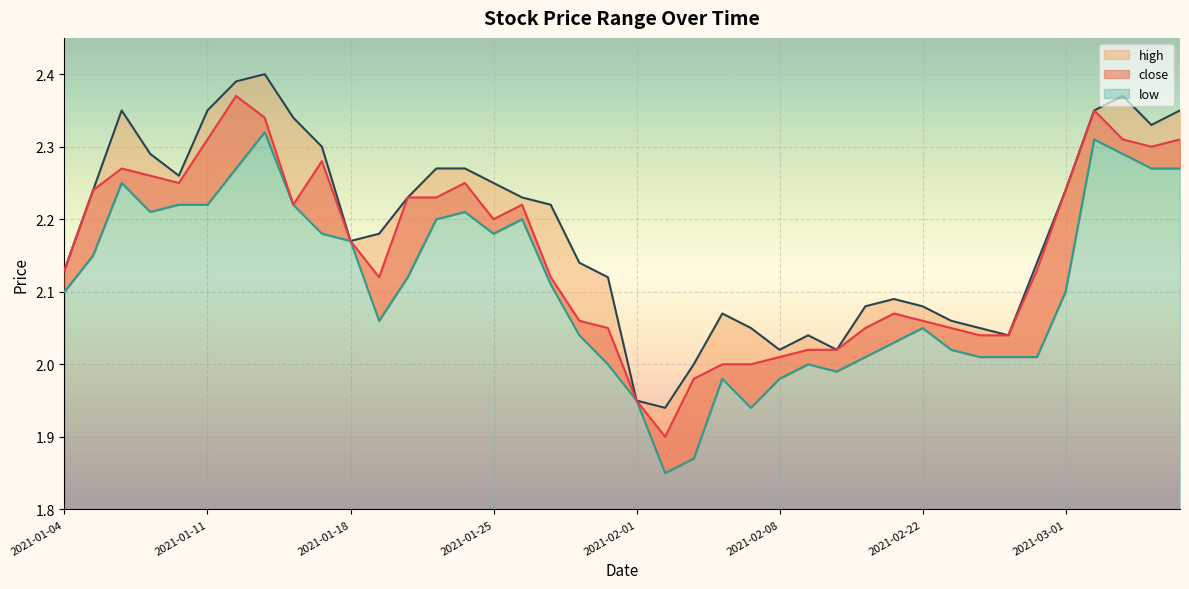

In close, how many points are higher than both neighbors (excluding endpoints)?

7